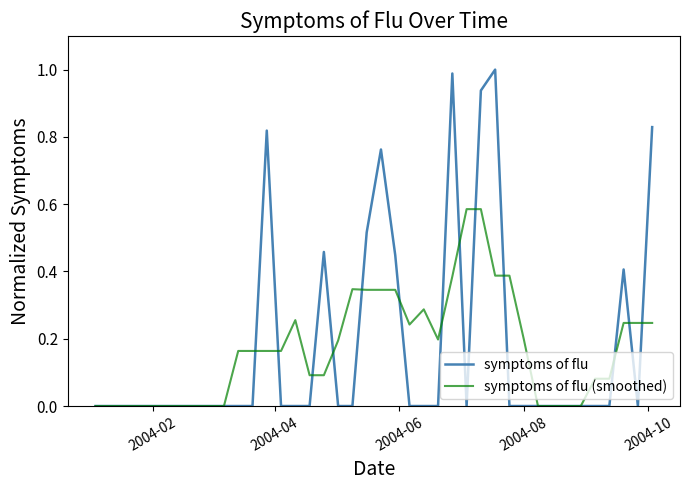

Rank the series by their maximum value, from highest to lowest.

symptoms of flu, symptoms of flu (smoothed)